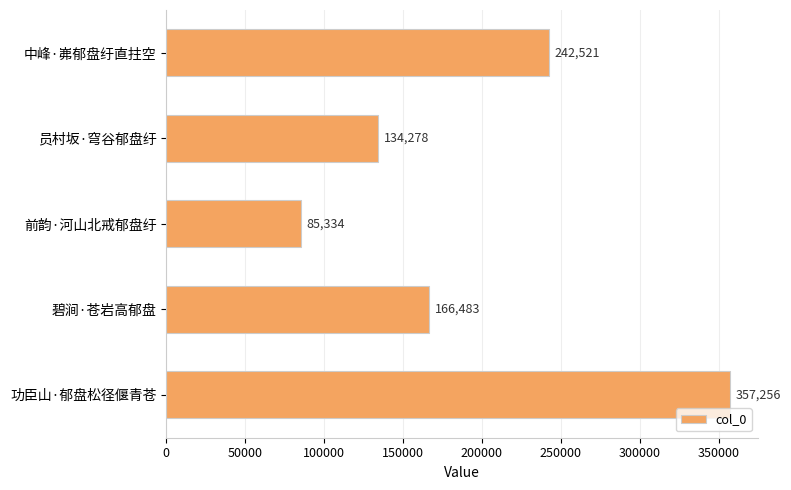

True or false: the data shows 242521 at 中峰·岪郁盘纡直拄空.

True